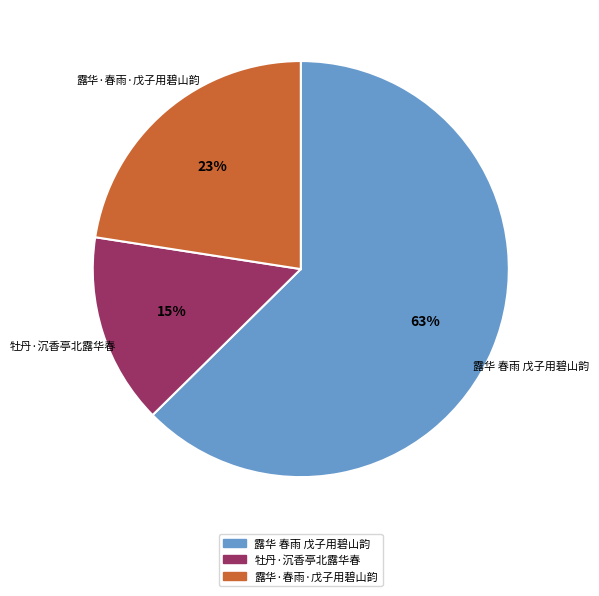

Which has a higher value, 露华·春雨·戊子用碧山韵 or 露华 春雨 戊子用碧山韵?

露华 春雨 戊子用碧山韵